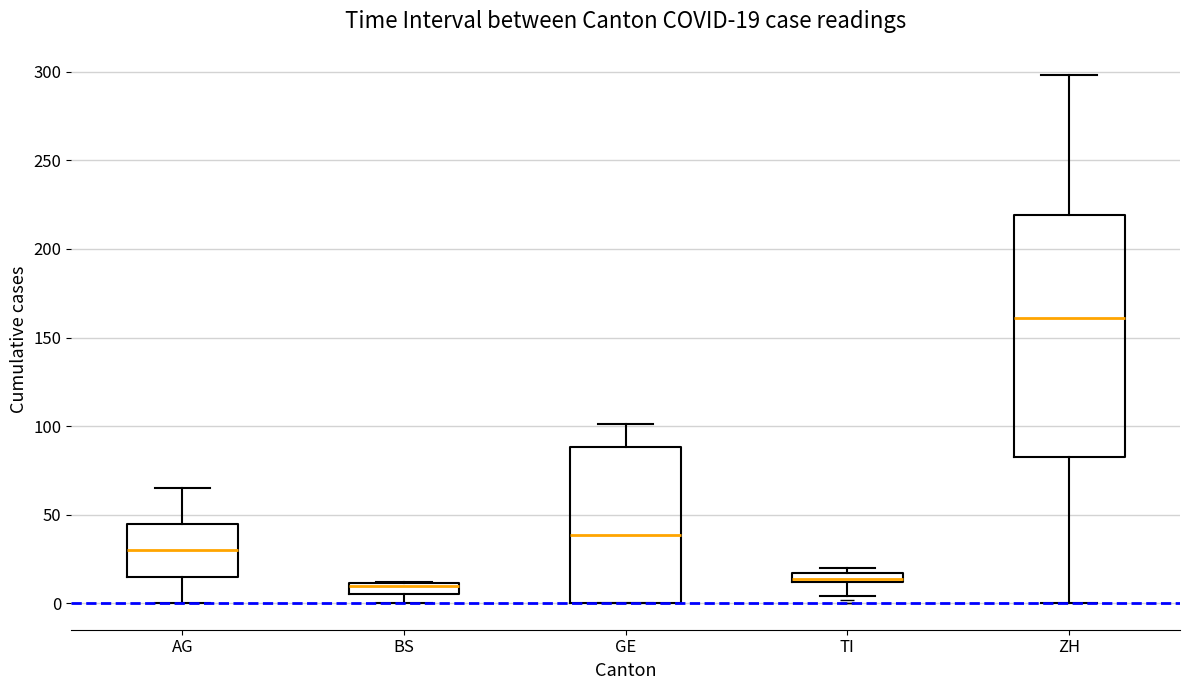

Comparing the boxes themselves (not the whiskers), which one is the tallest?

ZH